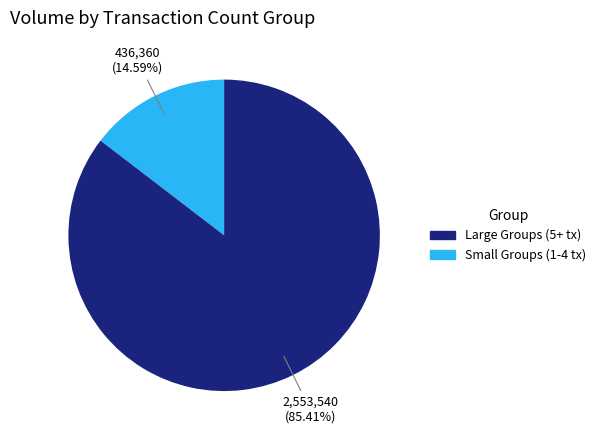

How many slices are in this pie chart?

2